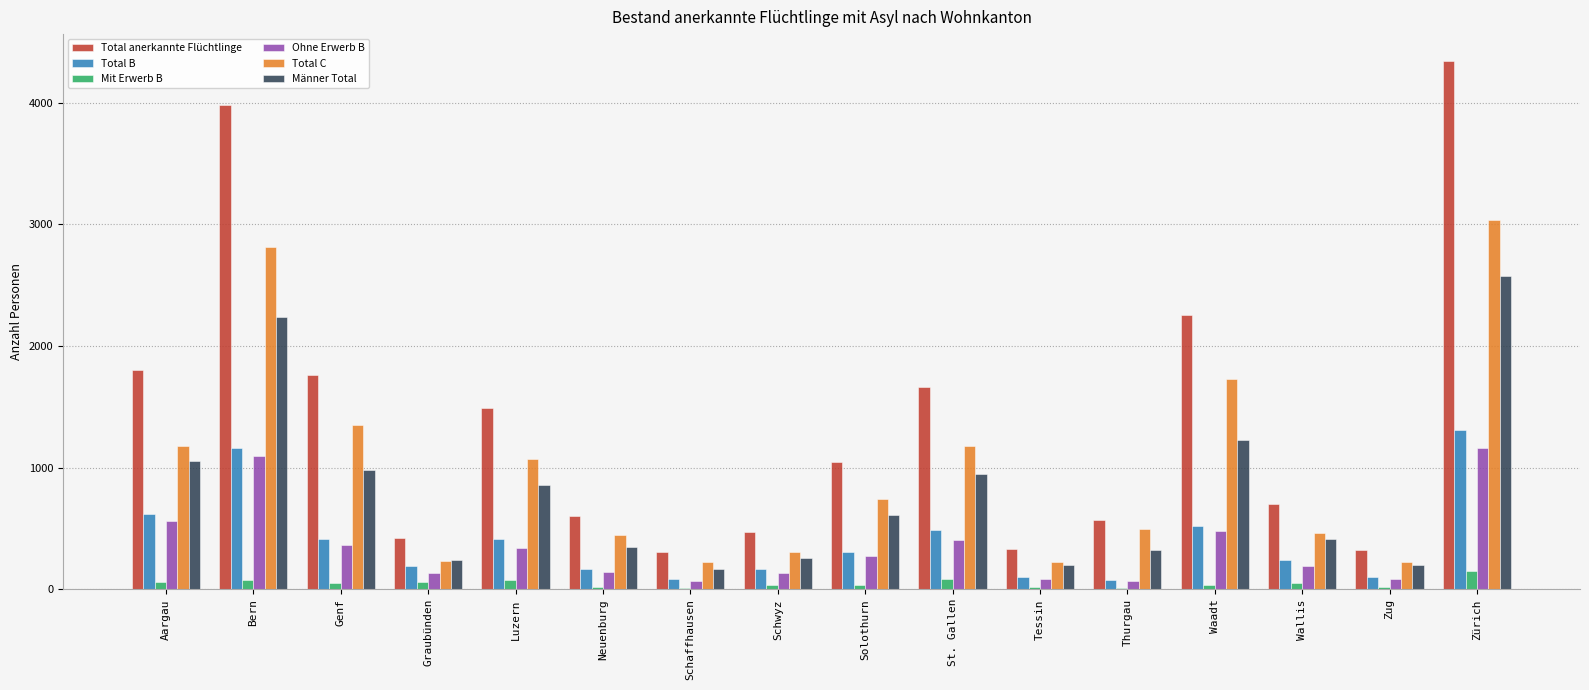

What are all the series names shown in the legend?

Total anerkannte Flüchtlinge, Total B, Mit Erwerb B, Ohne Erwerb B, Total C, Männer Total